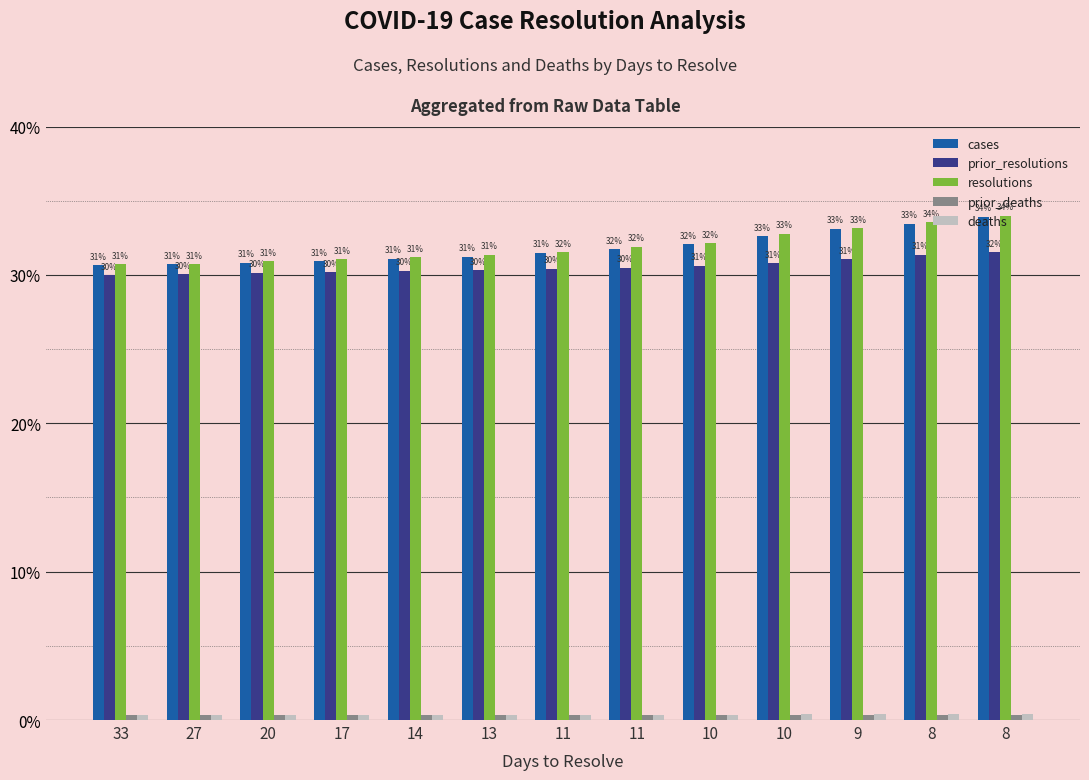

What is the sum of the prior_resolutions values at 9 and 8?

62.4